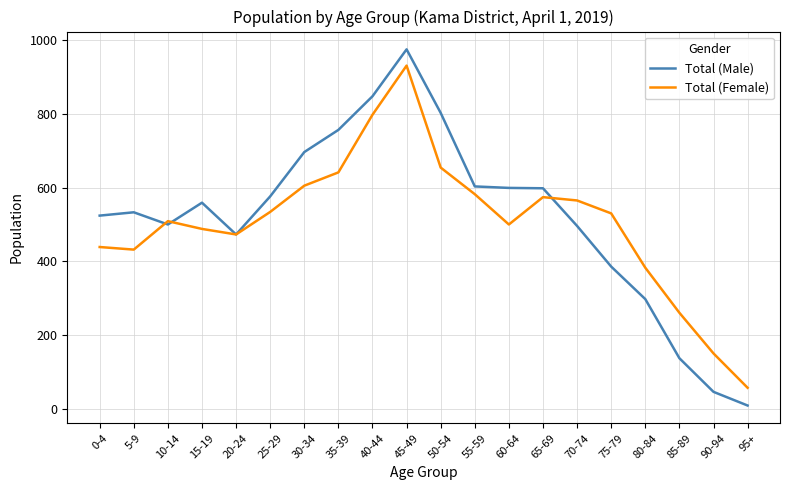

What is the lowest value of the Total (Male) series?

10